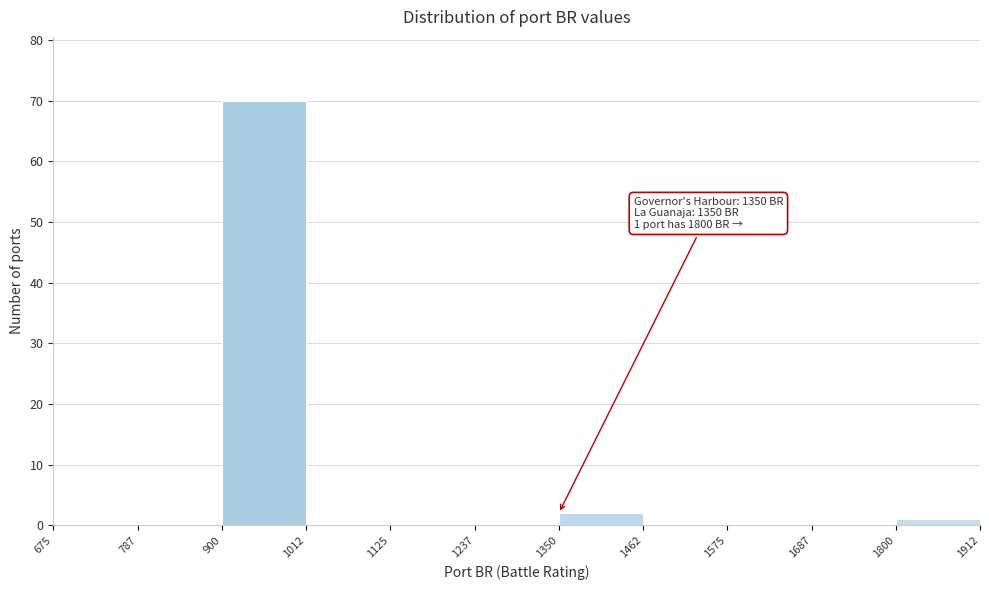

Over which range of the x-axis is the bar tallest?

900 to 1012